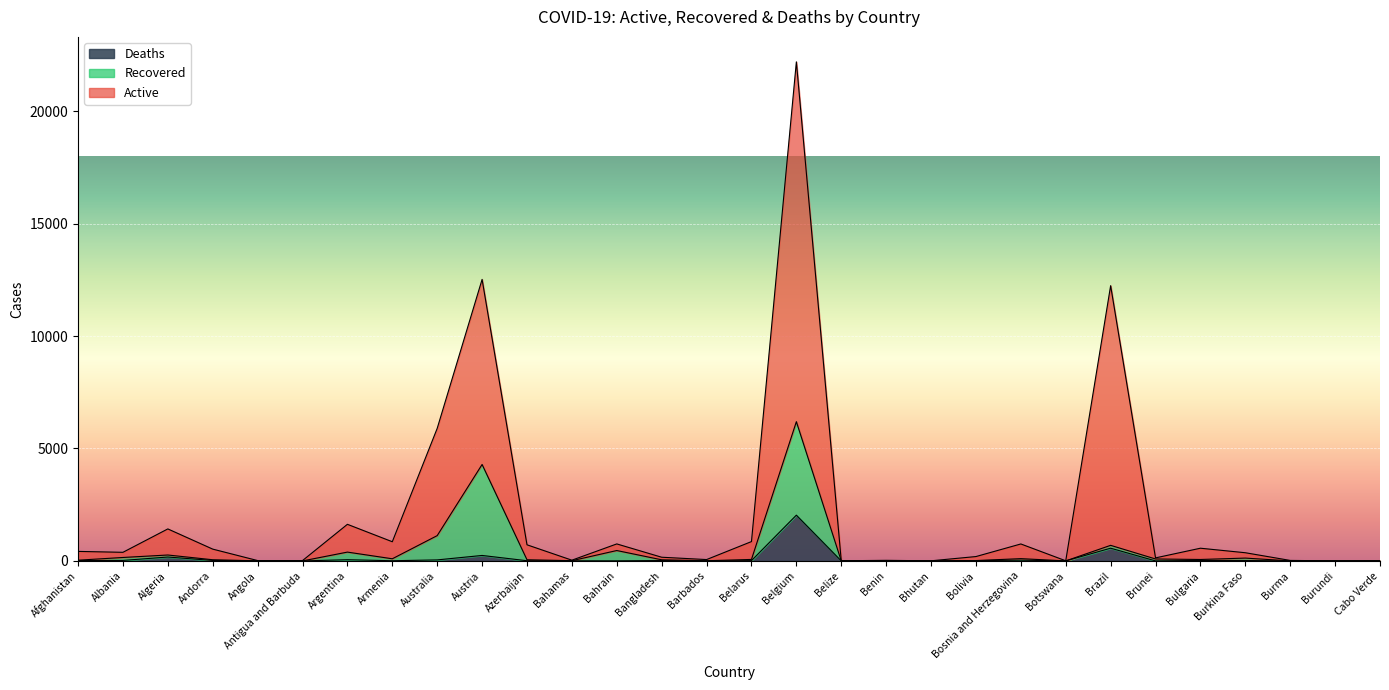

How many series are shown in this chart?

3